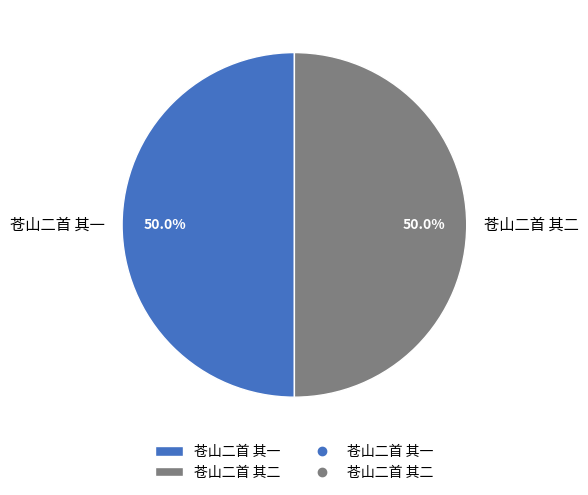

How much of the chart is everything except 苍山二首 其一?

50.0%